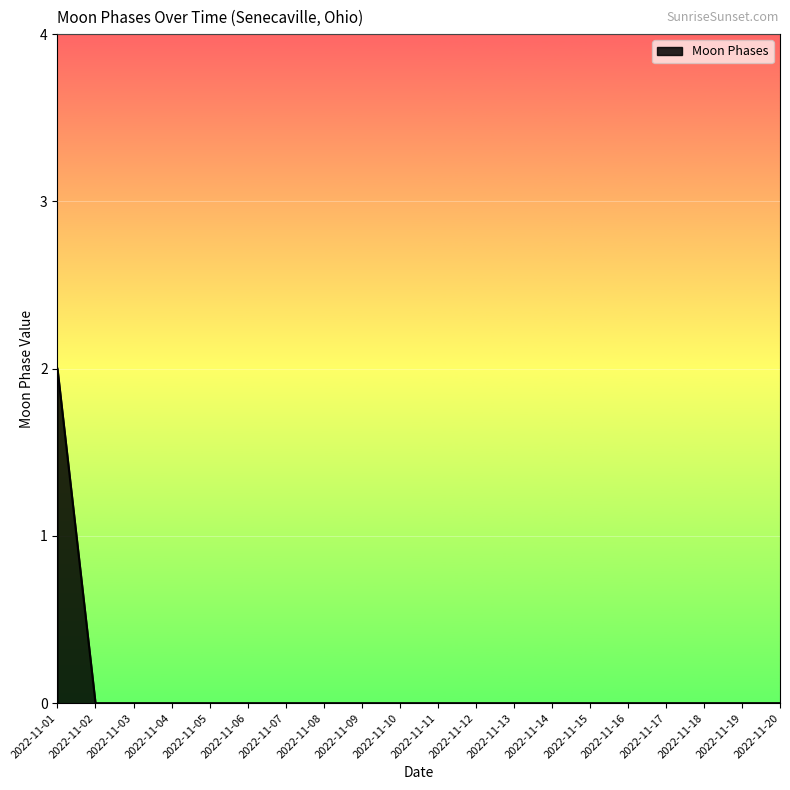

Reading left to right, what are all the values shown in this chart?

2	0	0	0	0	0	0	0	0	0	0	0	0	0	0	0	0	0	0	0